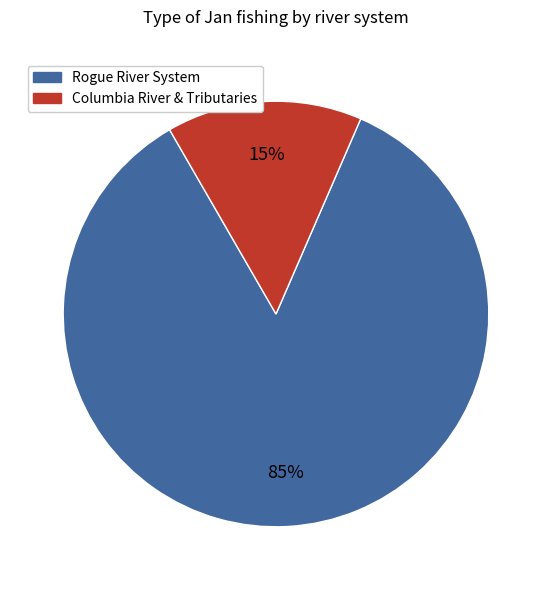

How many segments does this pie chart have?

2